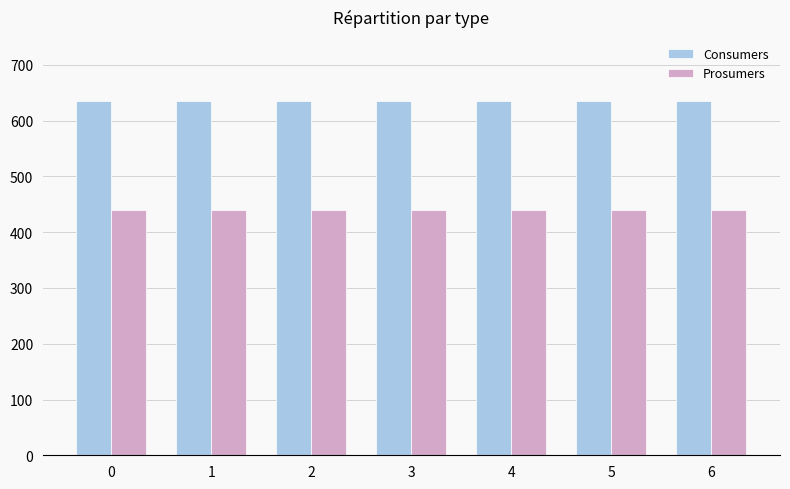

What is the total value across all series at 2?

1075